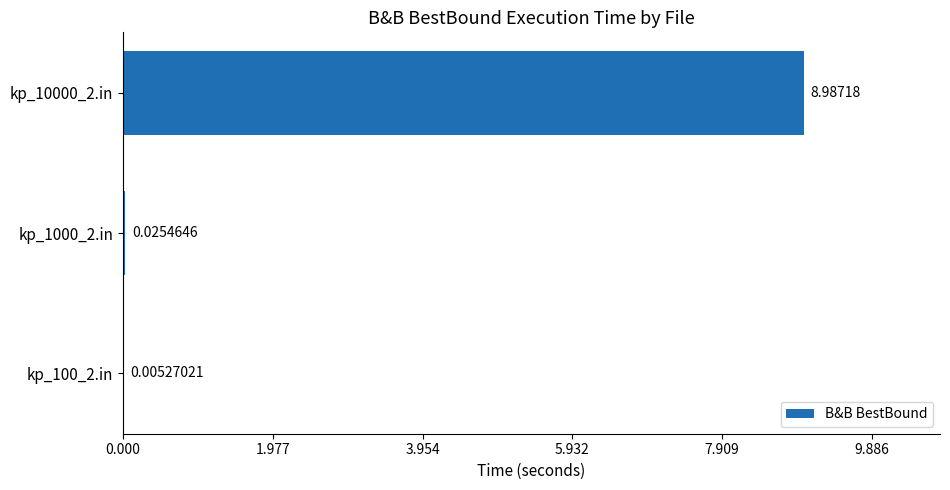

Between kp_1000_2.in and kp_100_2.in, which is larger?

kp_1000_2.in